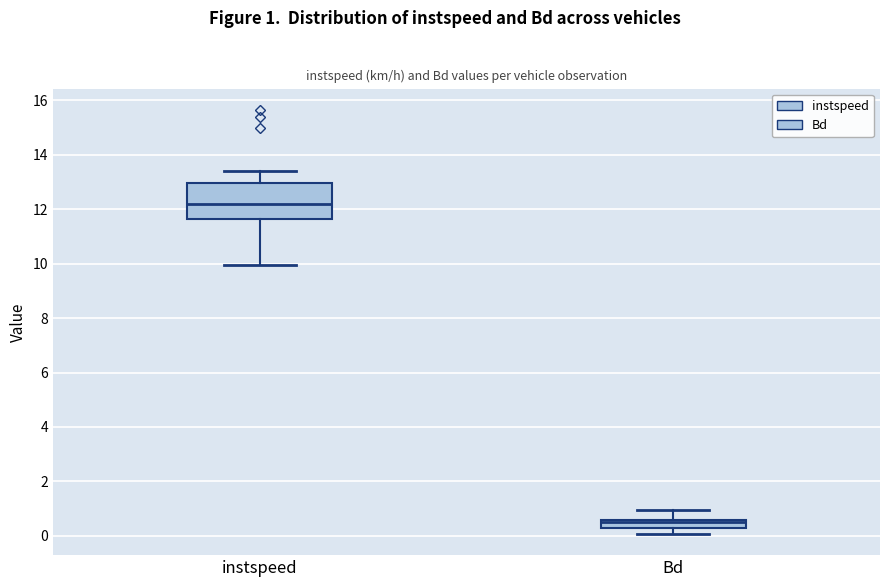

Which box is the tallest, from its lower edge to its upper edge?

instspeed